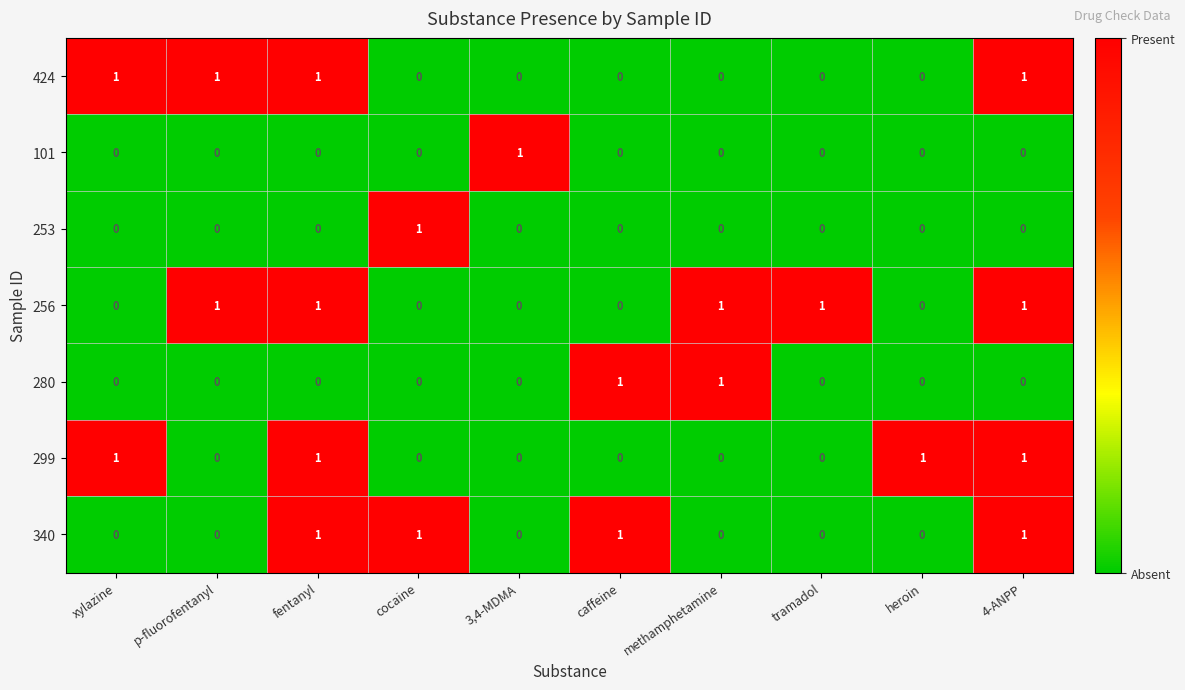

Is the value of 253 at xylazine greater than the value of 340 at fentanyl?

No